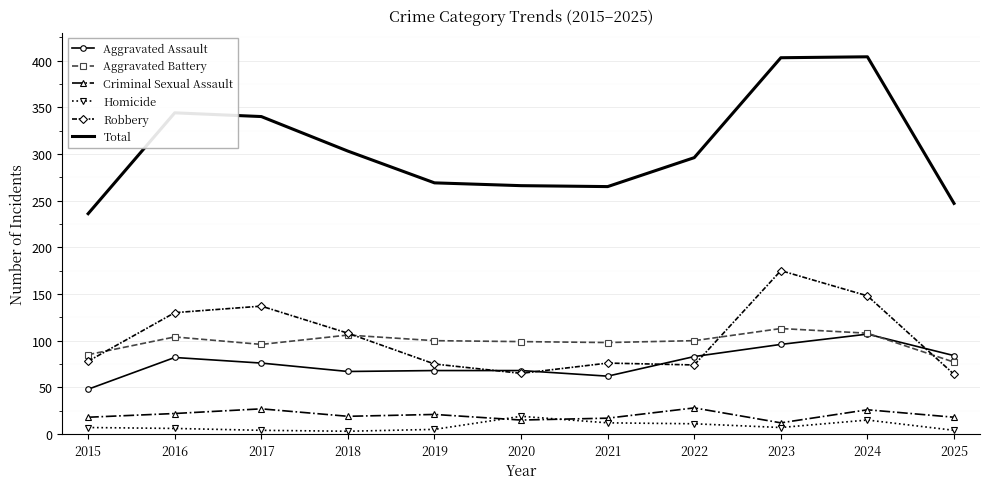

What is the average value of the Robbery series?

103